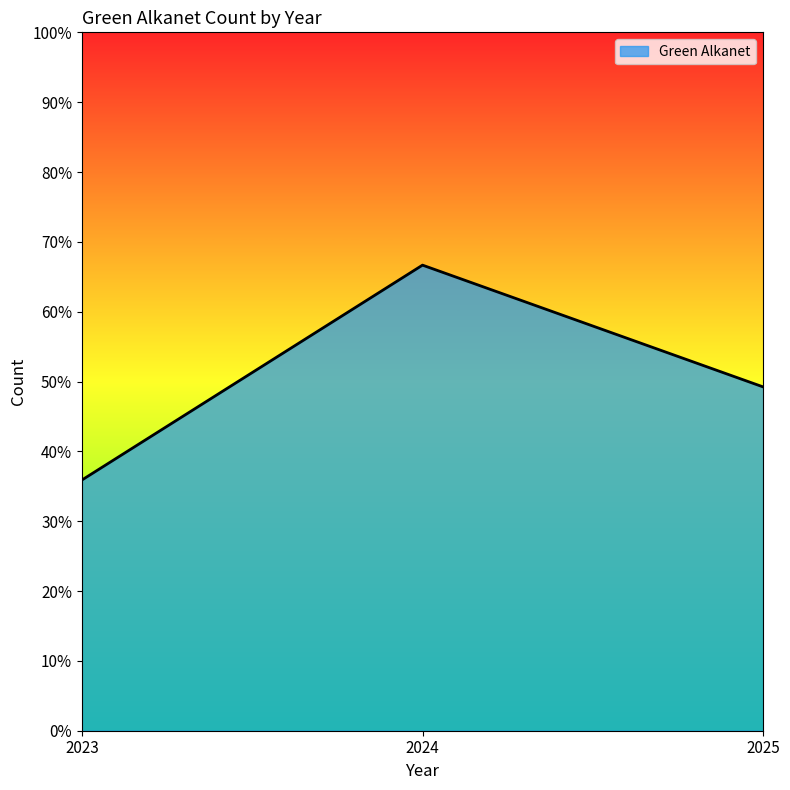

How many values are below 49?

1